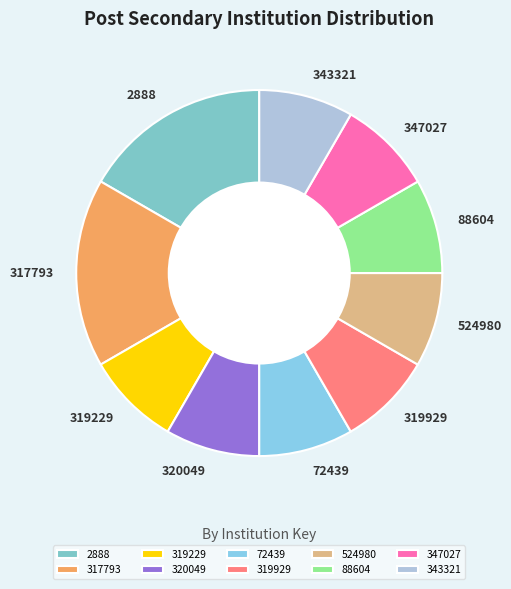

Approximately how many times larger is the value at 317793 compared to 72439?

2.0